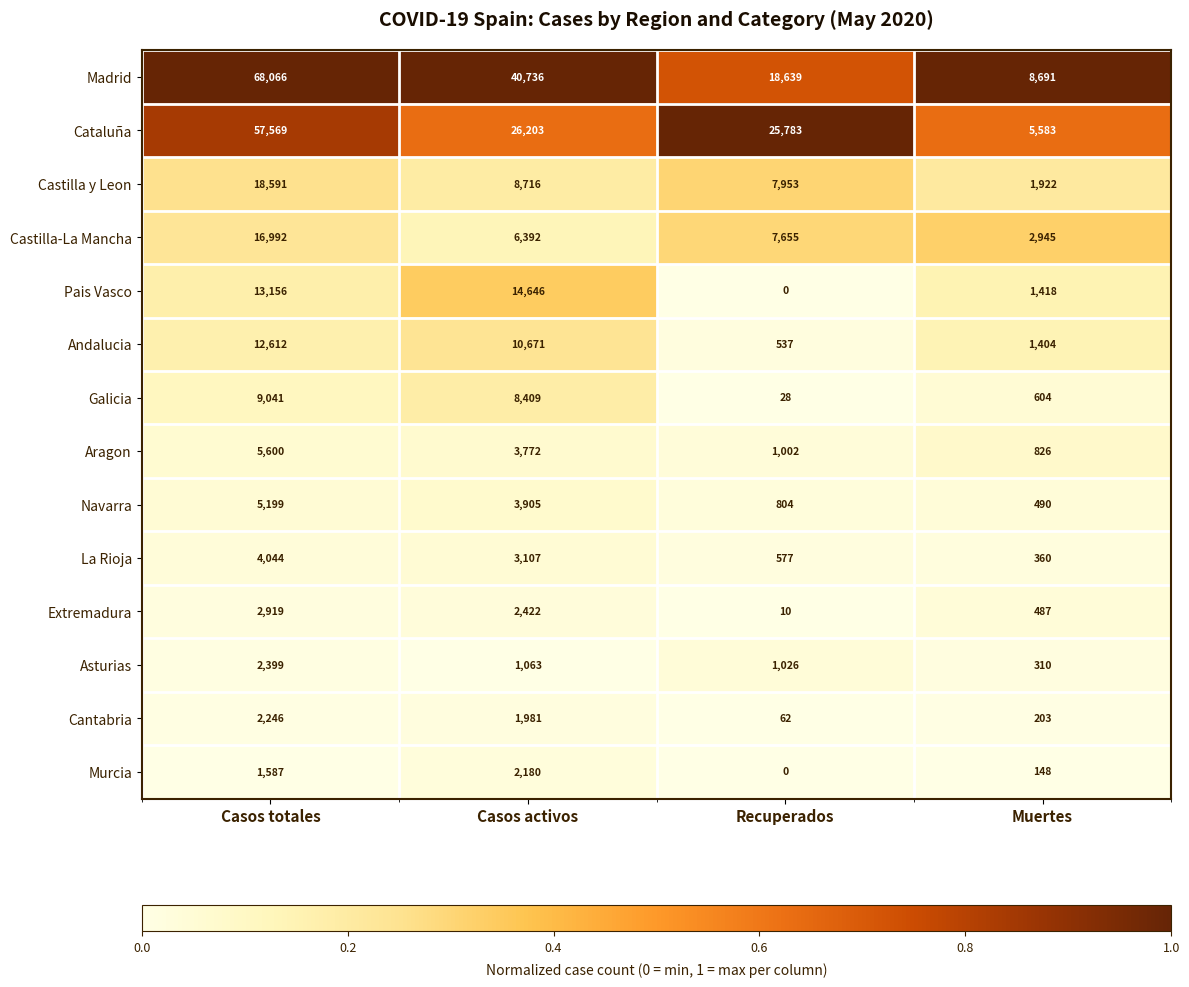

What is the greatest value displayed?

68066